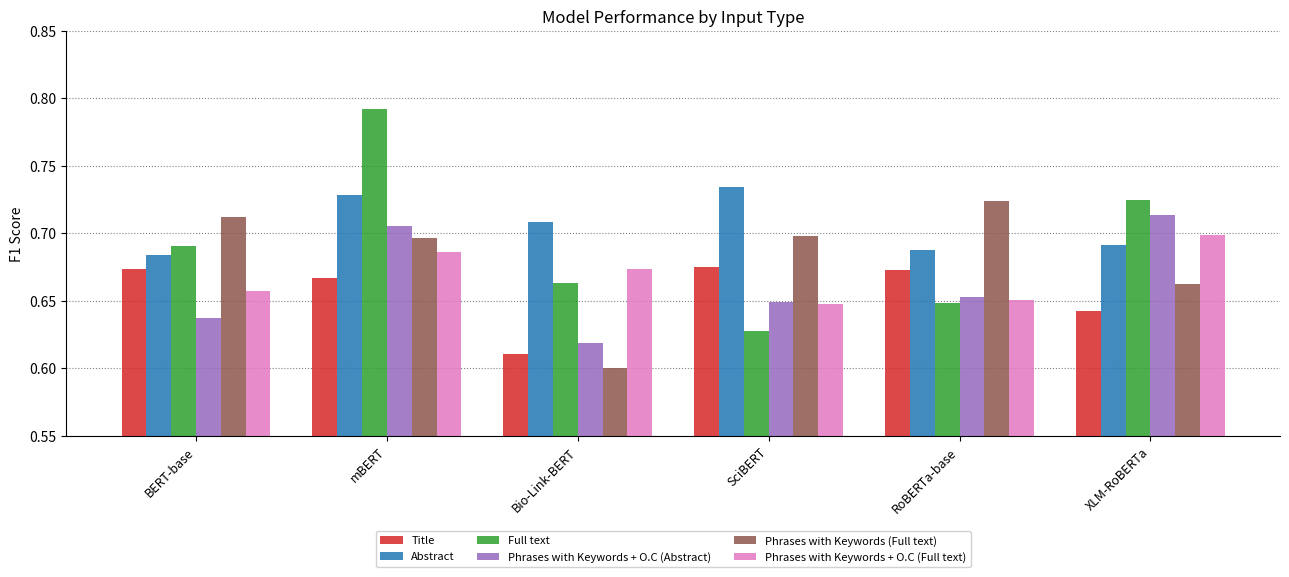

Which category has the lowest value in the Phrases with Keywords + O.C (Abstract) series?

Bio-Link-BERT